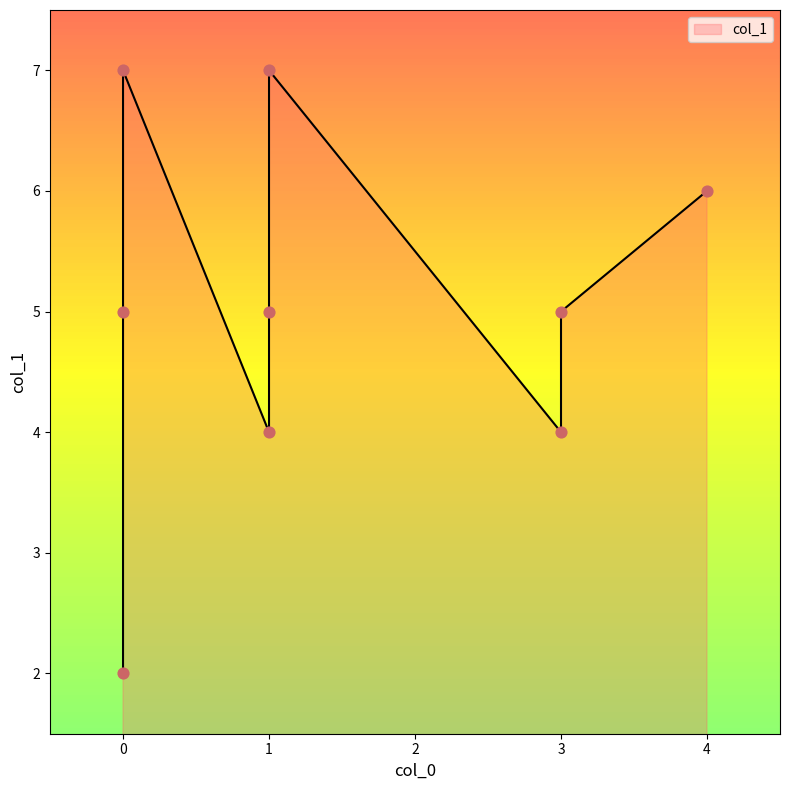

What is the change in value from 1 to 0?

+2